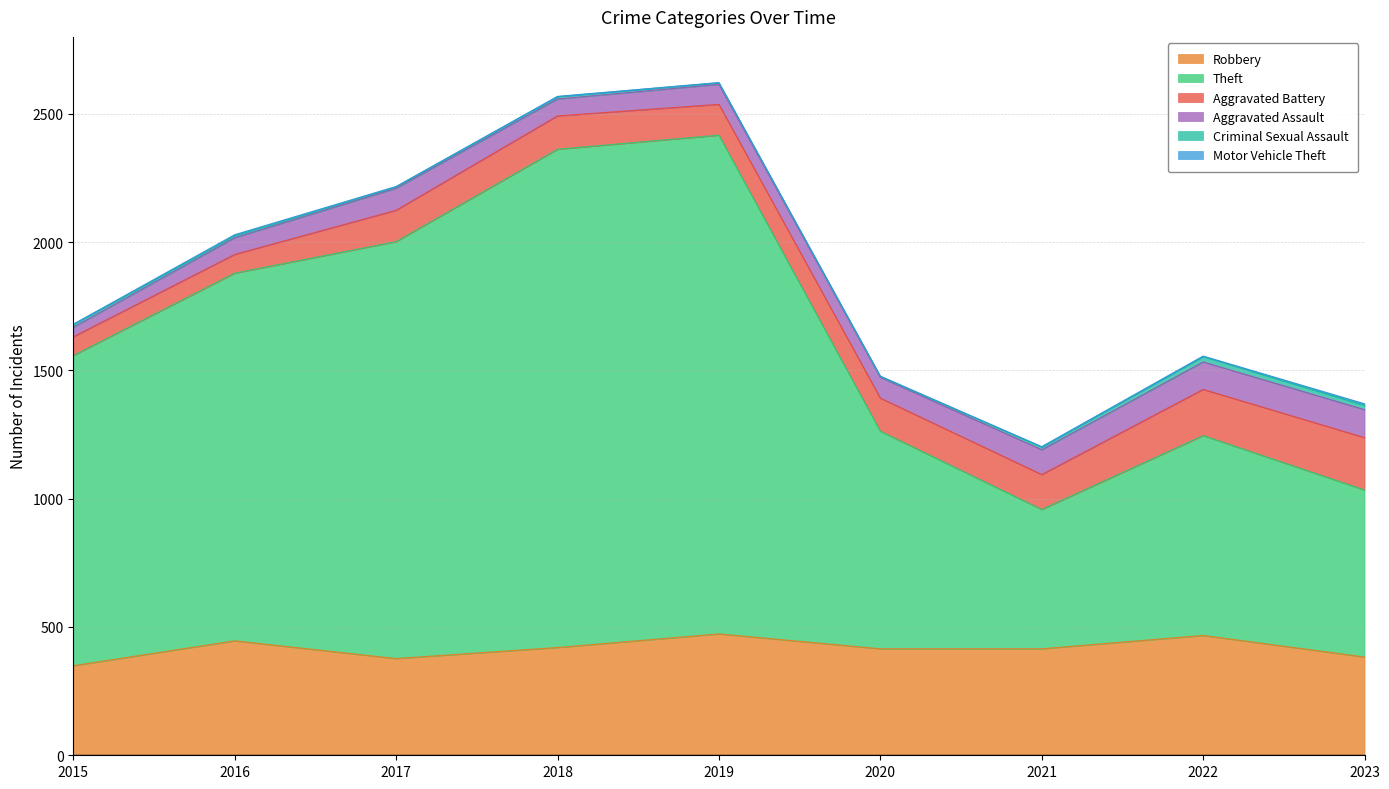

How many categories are shown in the chart?

9